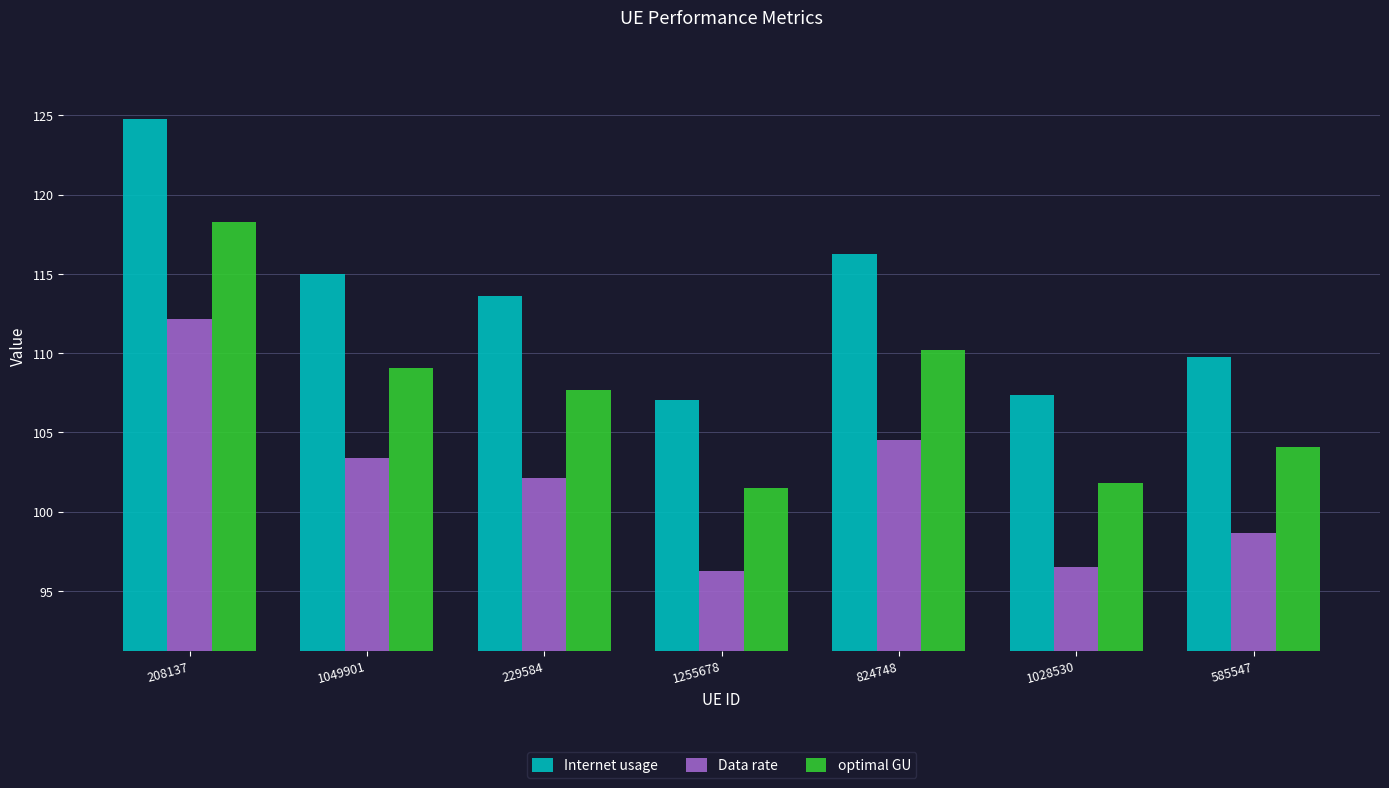

At which label does optimal GU reach its peak?

208137